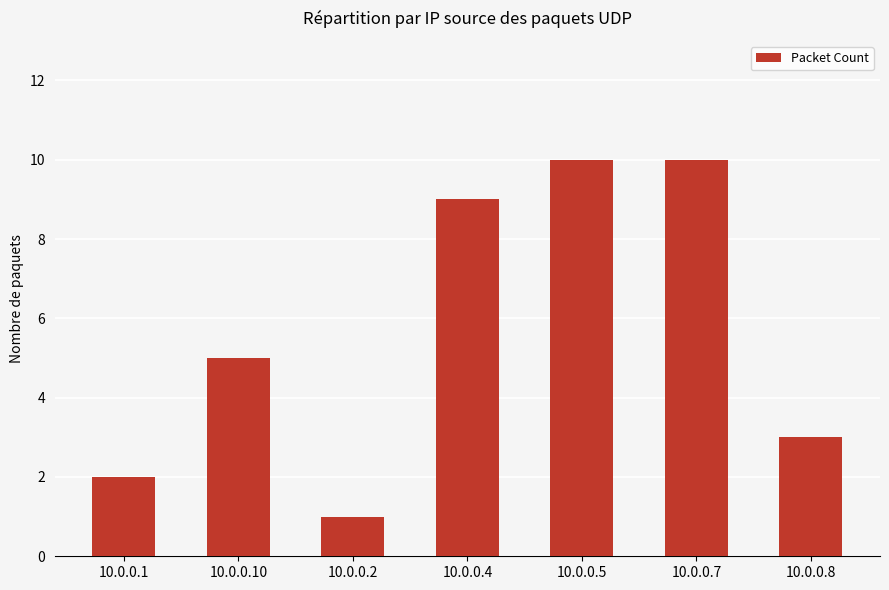

What is the greatest value displayed?

10